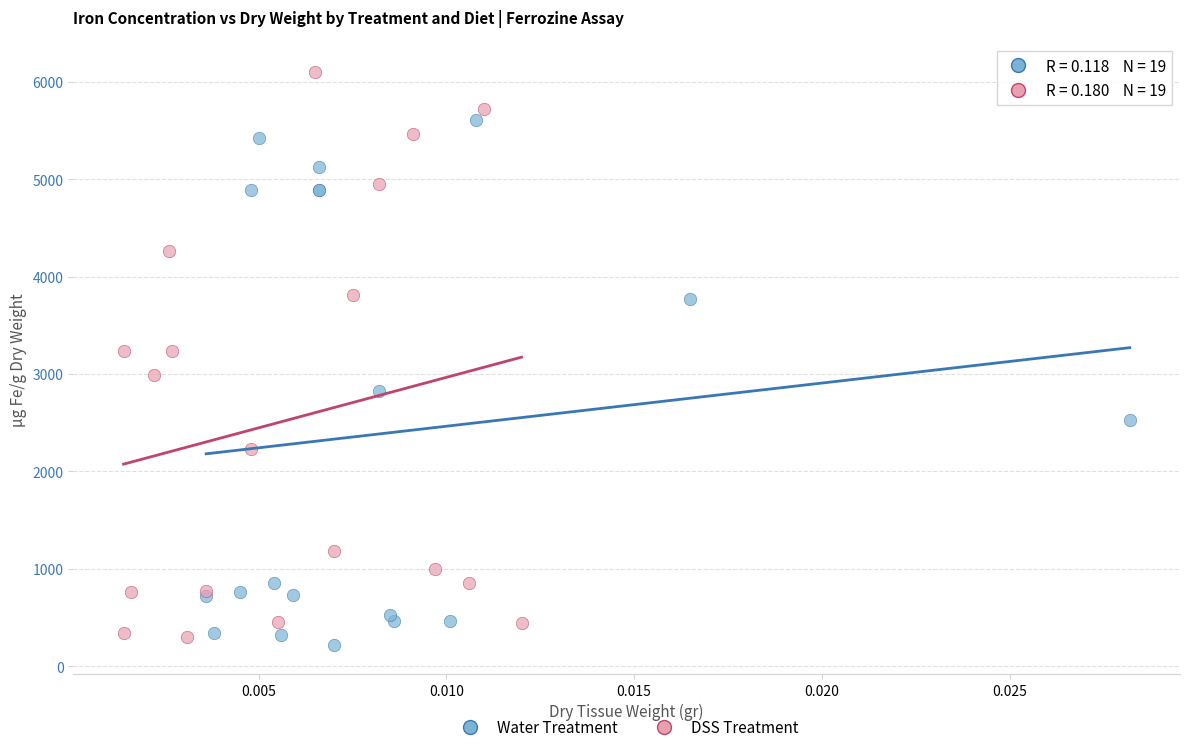

Which series reaches the maximum Y coordinate?

DSS Treatment